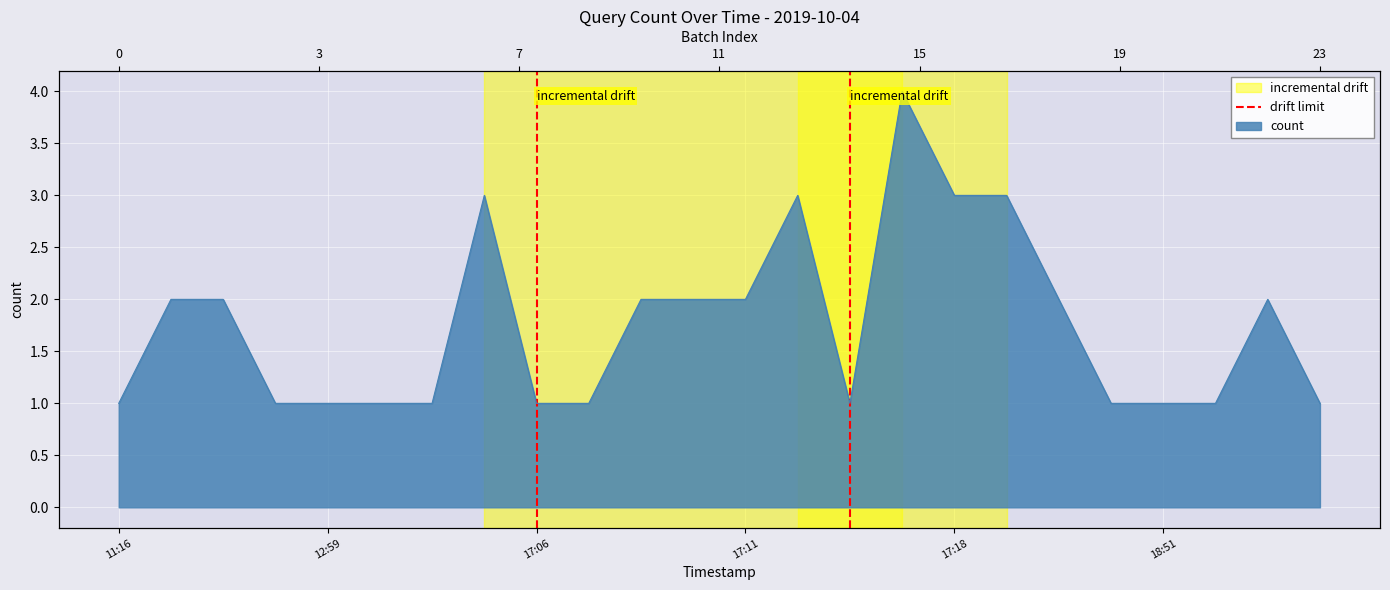

Which has a higher value, 17:06 or 17:06?

17:06